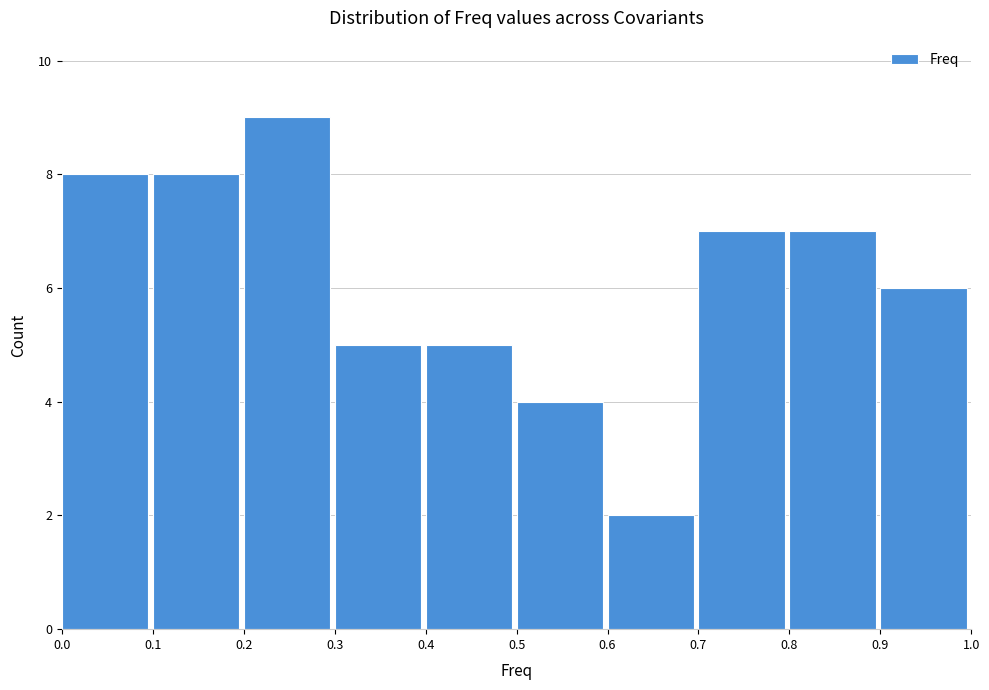

Over which range of the x-axis is the bar tallest?

0.2 to 0.3